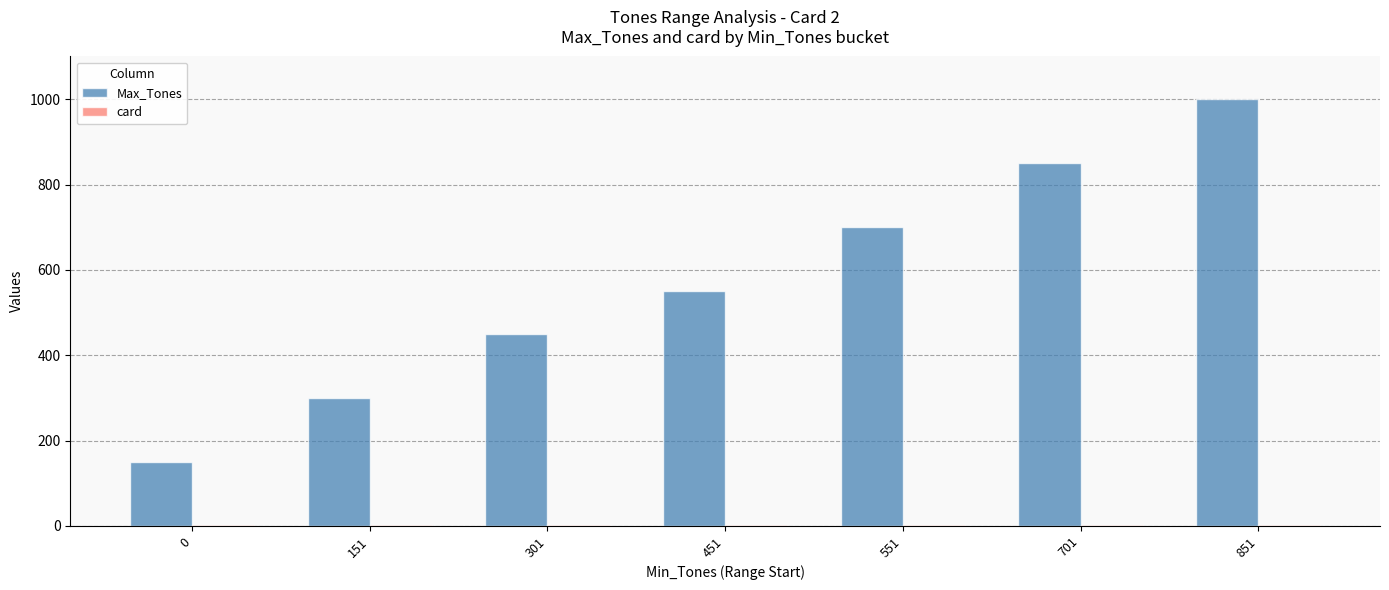

What is the maximum value for Max_Tones?

1000